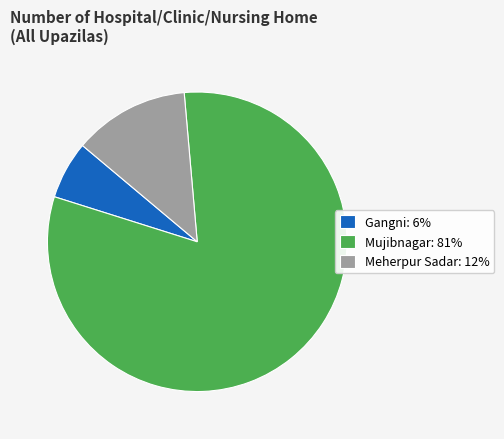

The Gangni: 6% slice represents 13% of the pie. True or false?

False